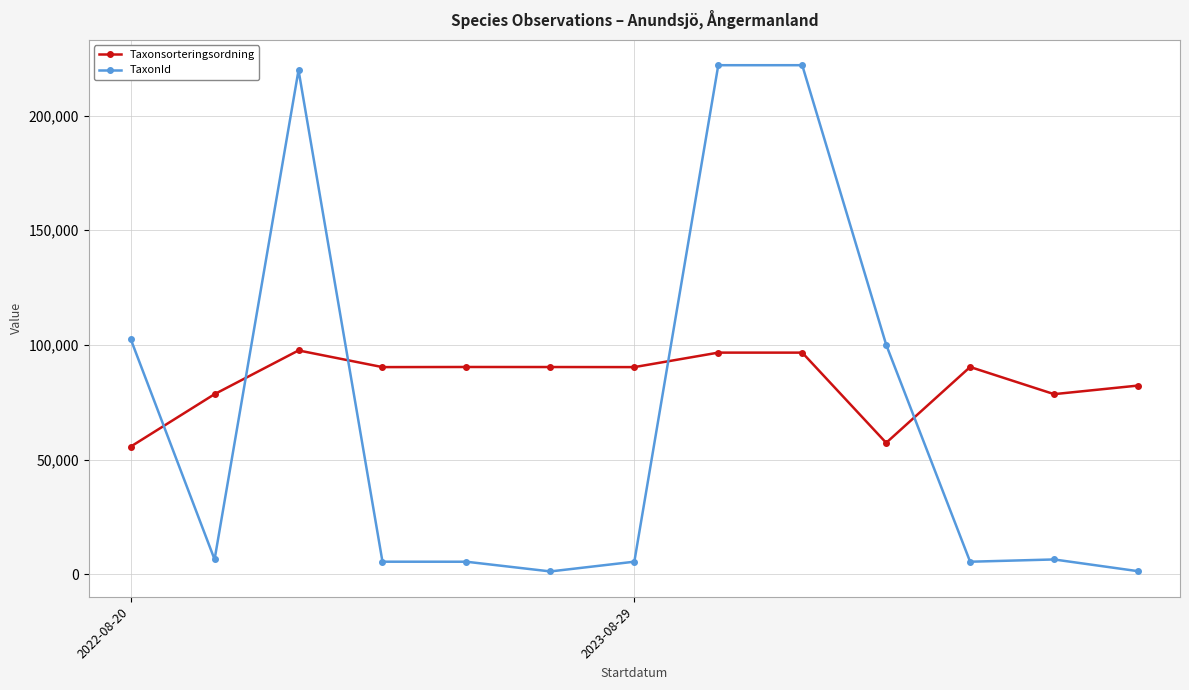

What is the difference between the second highest and minimum values in the TaxonId series?

220739